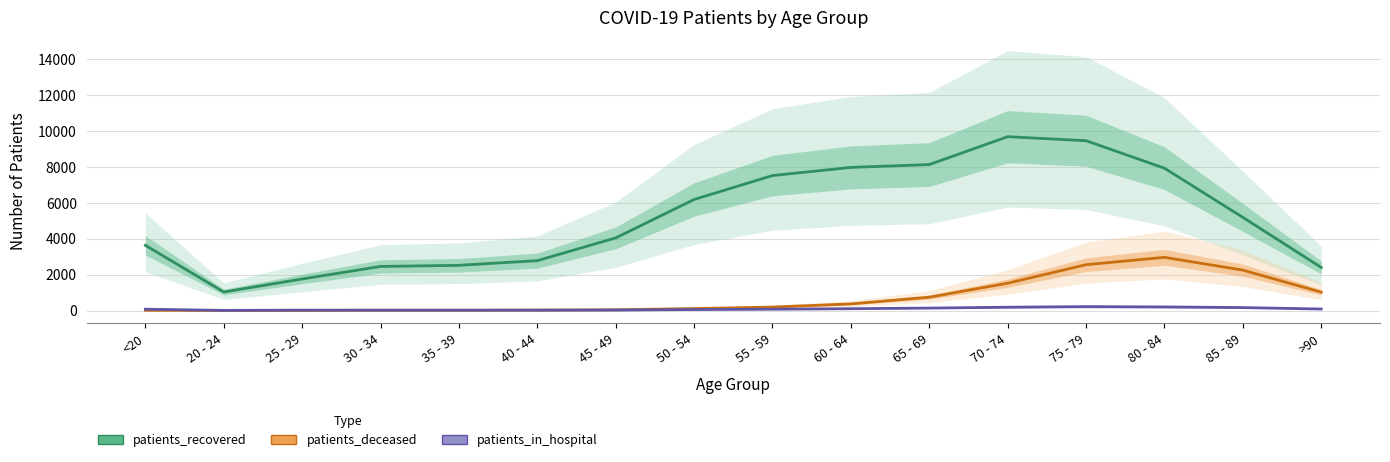

Reading right to left, list all the values displayed in this chart.

patients_recovered: 2401	5194	7935	9466	9690	8135	7978	7523	6189	4048	2780	2519	2457	1758	1033	3635
patients_deceased: 1022	2251	2965	2554	1522	743	368	192	109	41	22	14	15	3	3	12
patients_in_hospital: 83	164	198	216	183	137	101	73	54	23	19	17	18	21	7	73